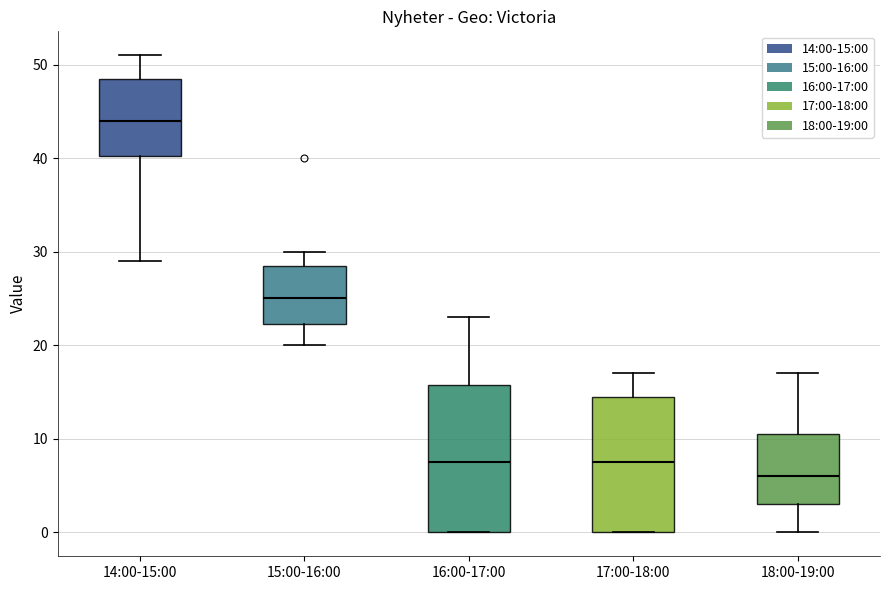

Comparing the boxes themselves (not the whiskers), which one is the tallest?

16:00-17:00